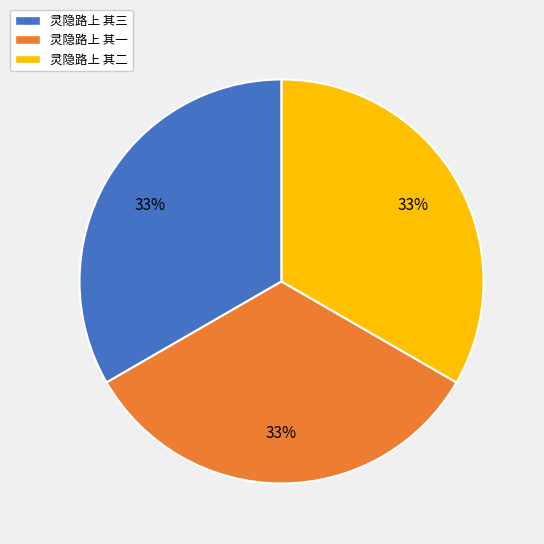

Is 灵隐路上 其二 the majority of the pie?

No